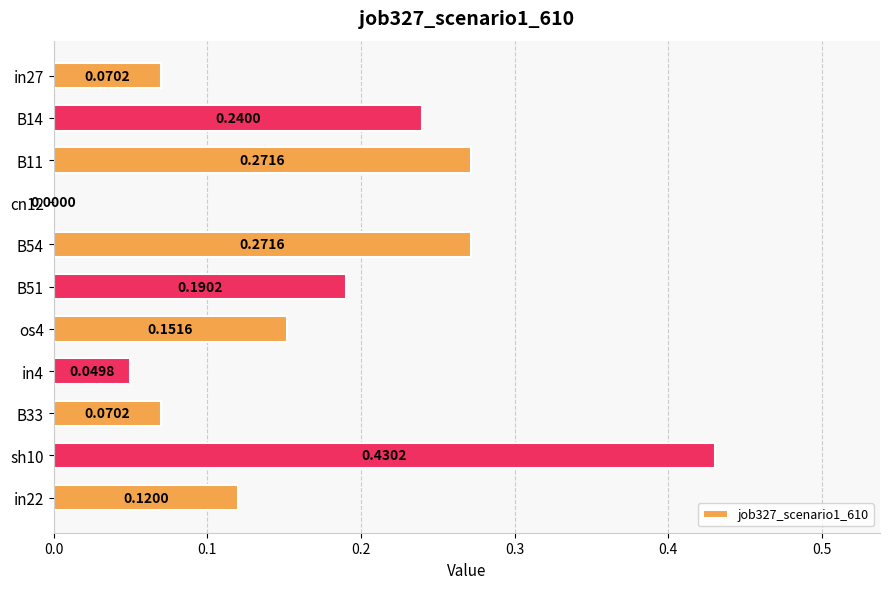

What is the sum of all values?

1.9